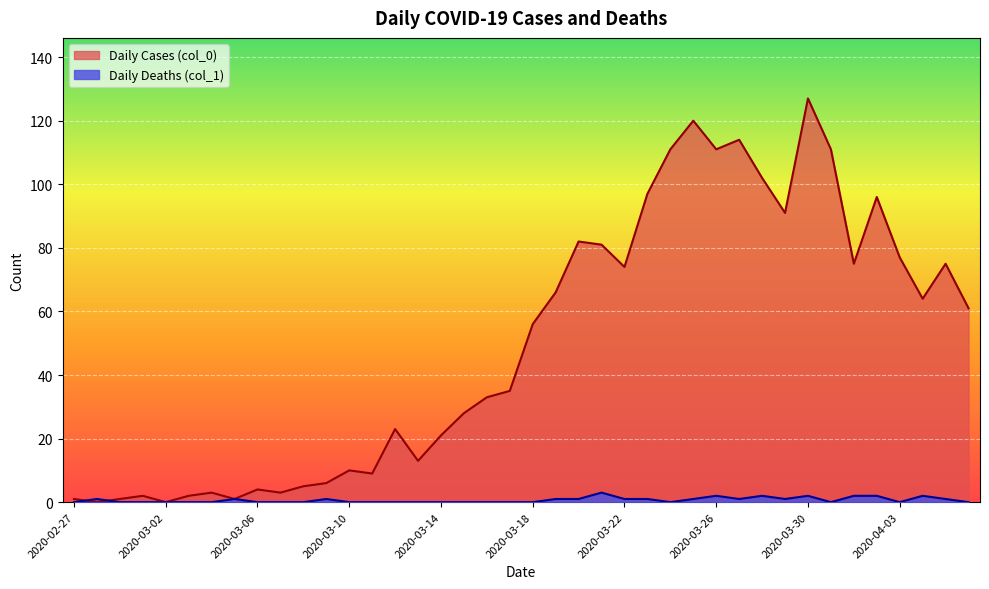

True or false: Daily Cases (col_0) has a value of 0 at 2020-02-27.

False